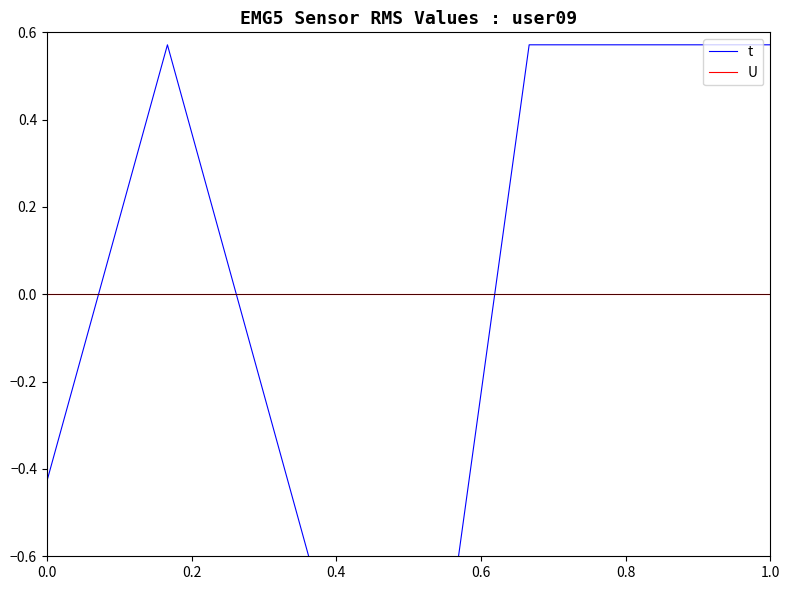

The t series shows -0.3 at 0.6. True or false?

False